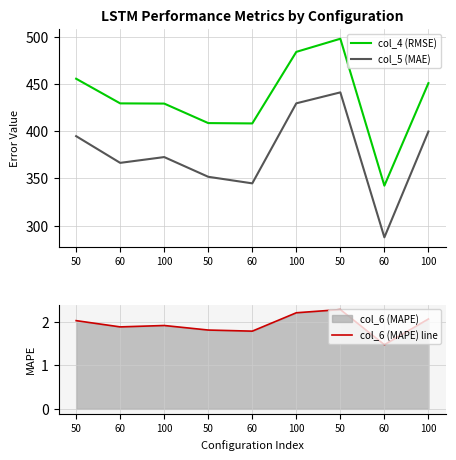

What is the difference between the col_5 (MAE) values at 50 and 100?

11.6